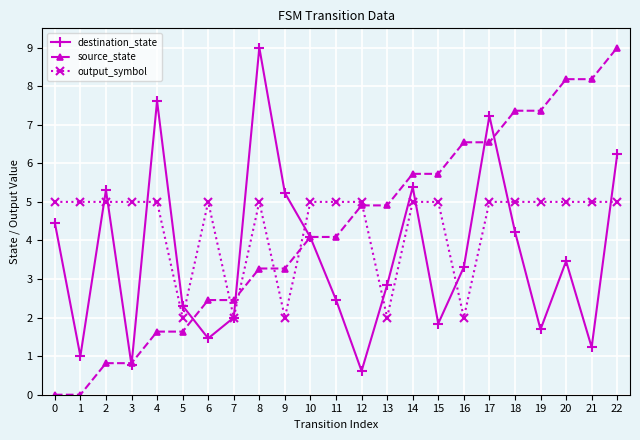

Between 7 and 9, which series saw the biggest shift?

destination_state